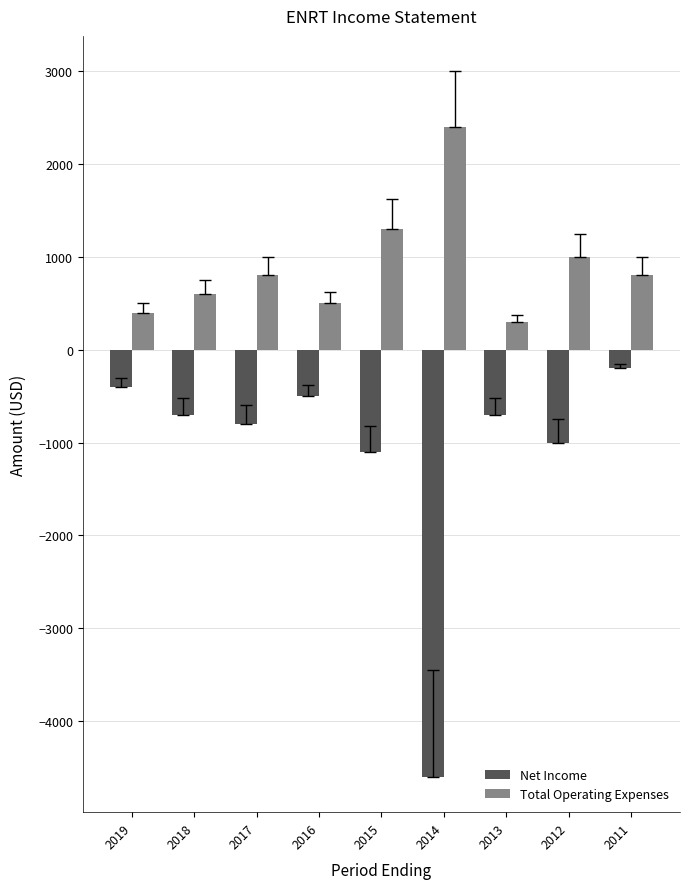

What is the difference between the highest and lowest values at 2018?

1300